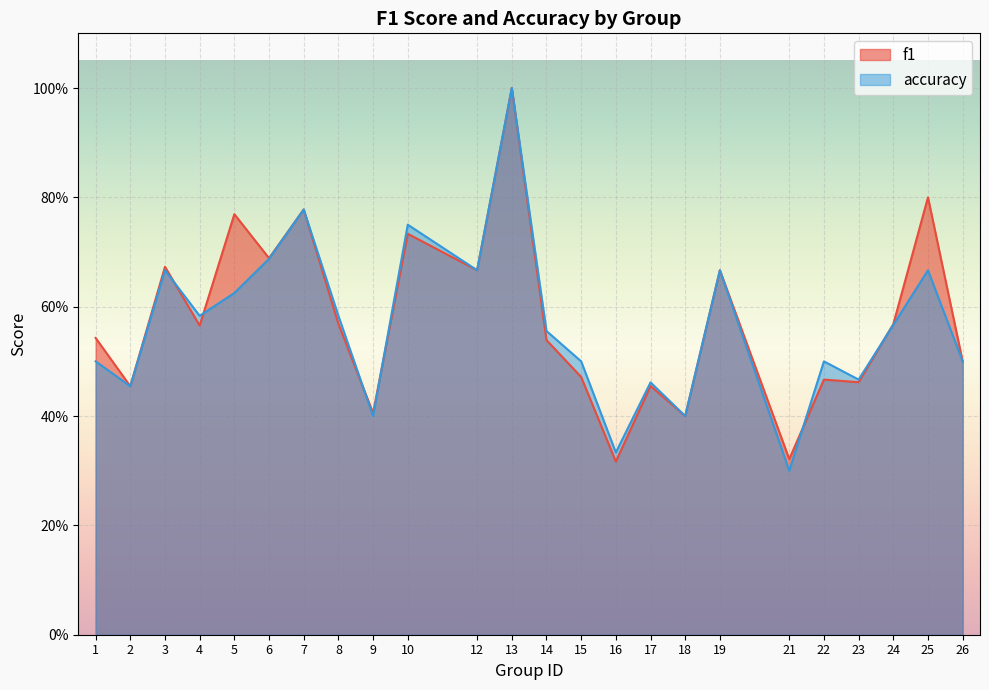

At how many categories does at least one series exceed 0?

24